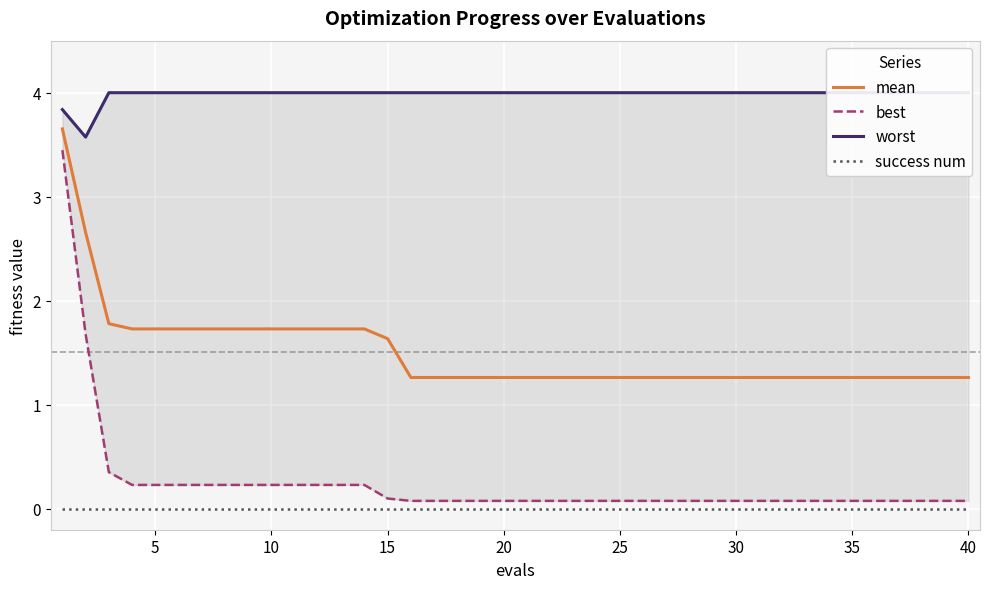

What are all the series names shown in the legend?

mean, best, worst, success num